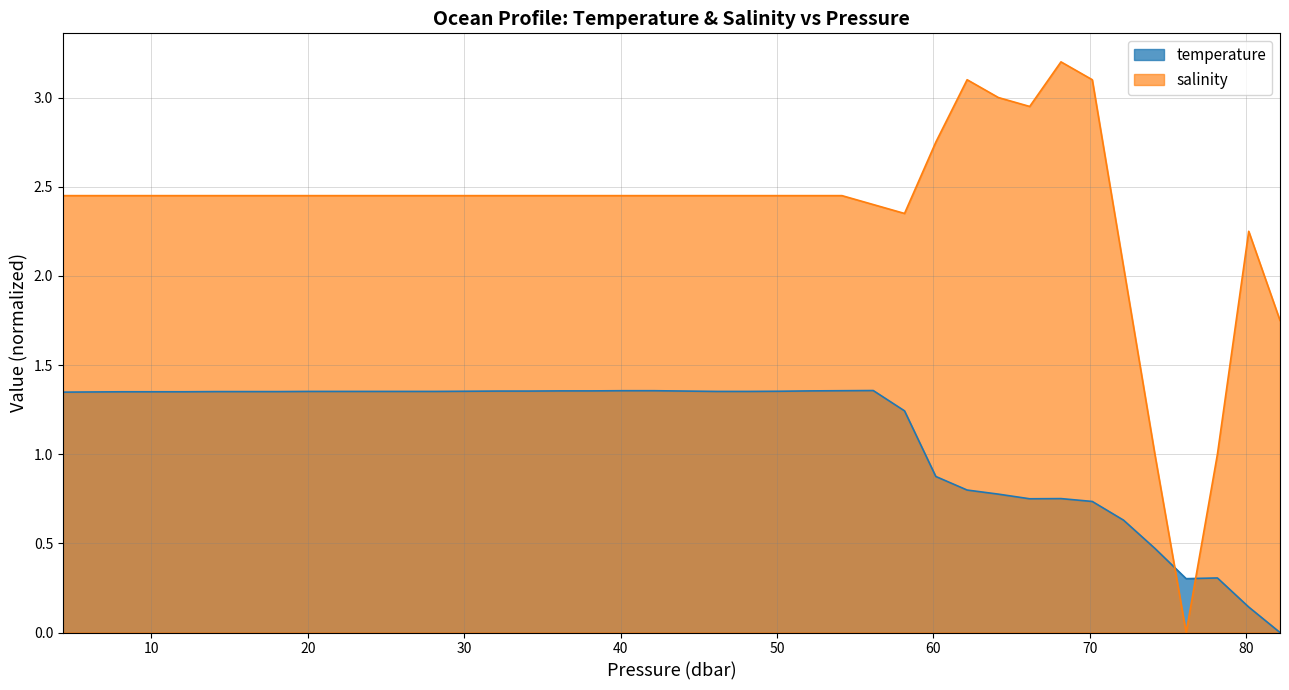

After their last crossing, which series has the higher values: salinity or temperature?

salinity